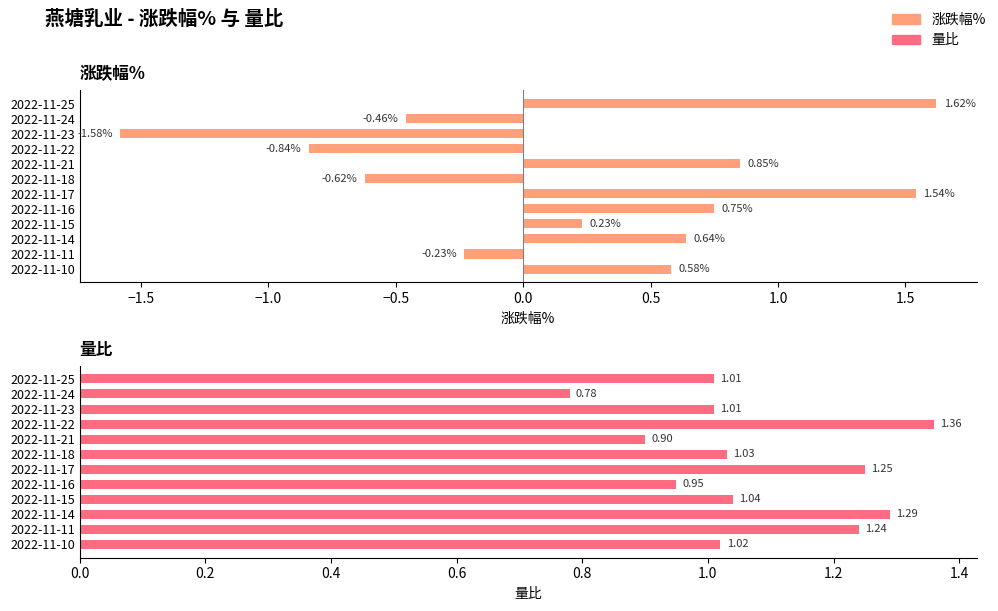

What is the value of the 涨跌幅% bar at the 3rd from the left?

-1.6